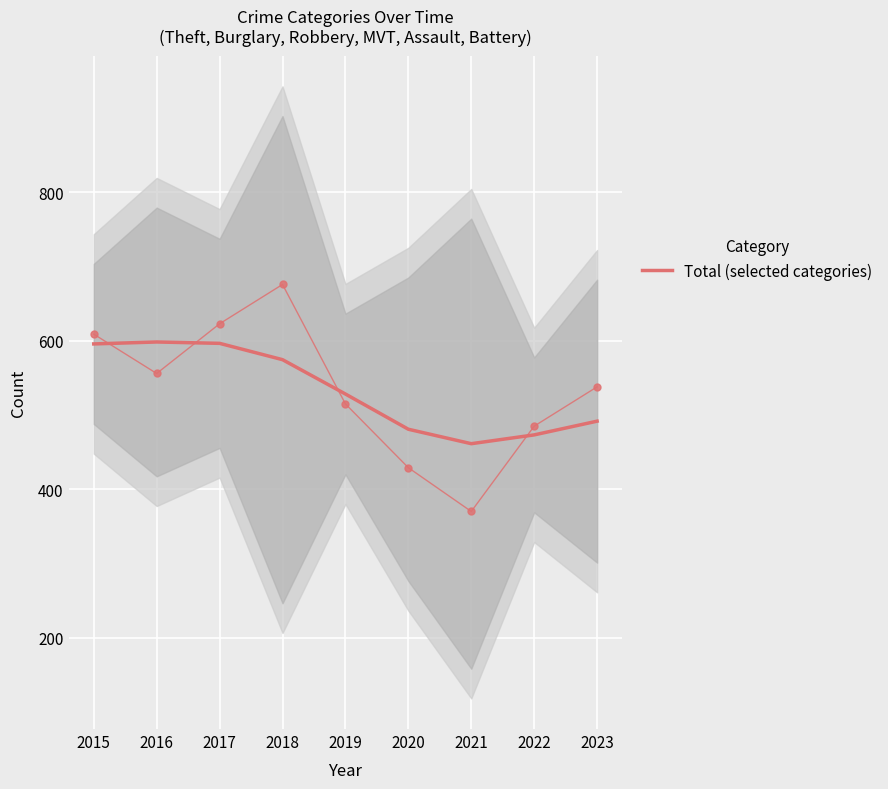

What is the value of the 8th point from the left?

473.2